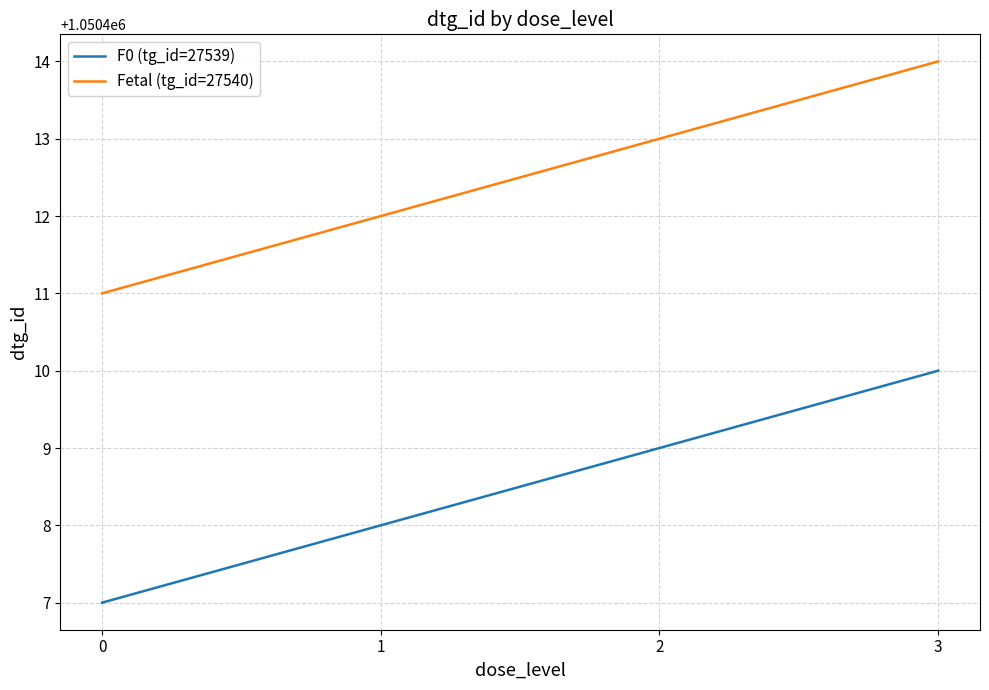

What is the sum of the F0 (tg_id=27539) values at 1 and 0?

2100815